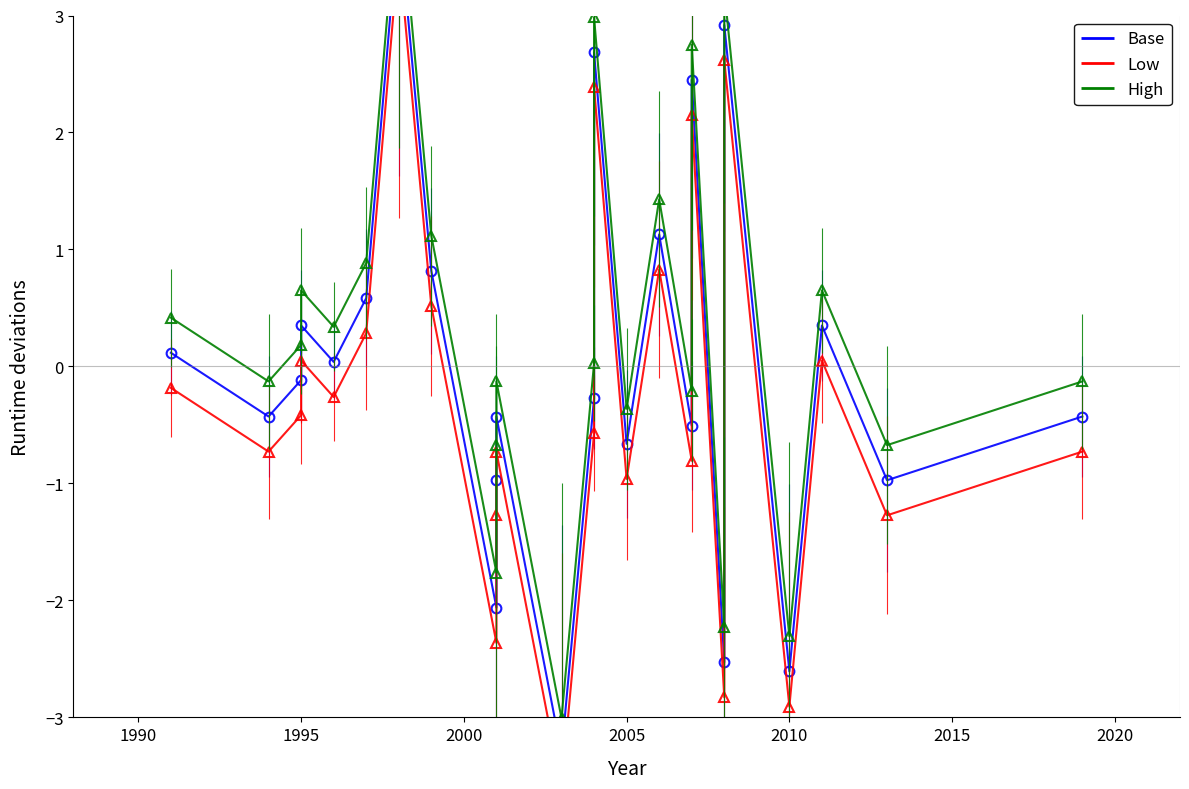

What is the value of the High point at the 3rd from the left?

0.2